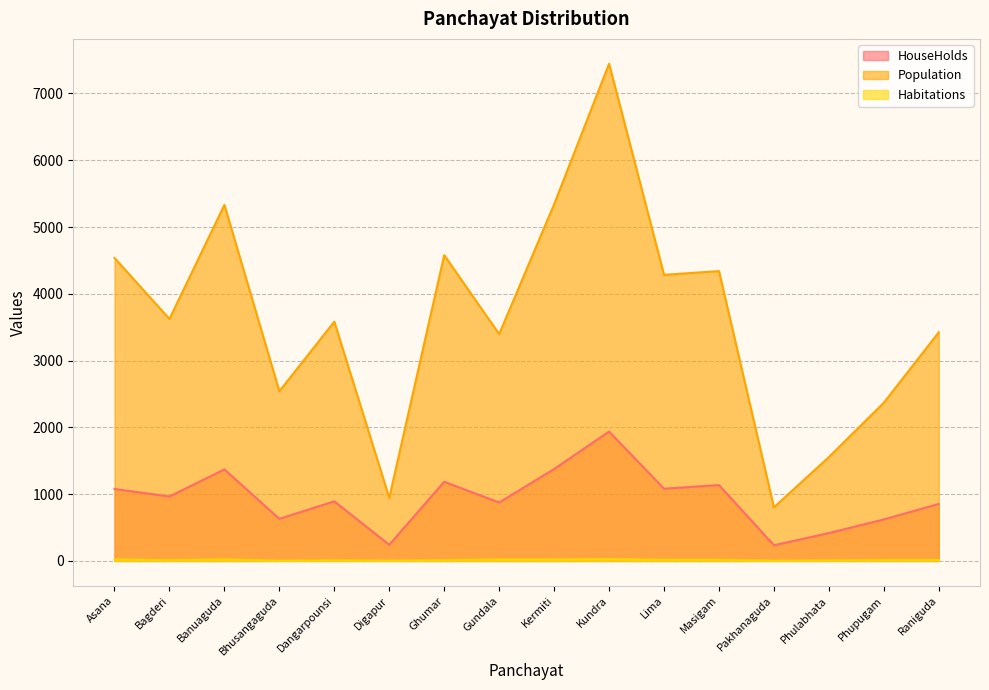

True or false: HouseHolds and Habitations intersect in this chart.

False